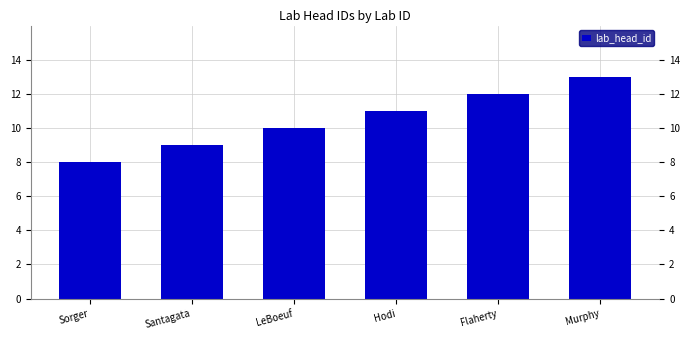

How many values are below 11?

3